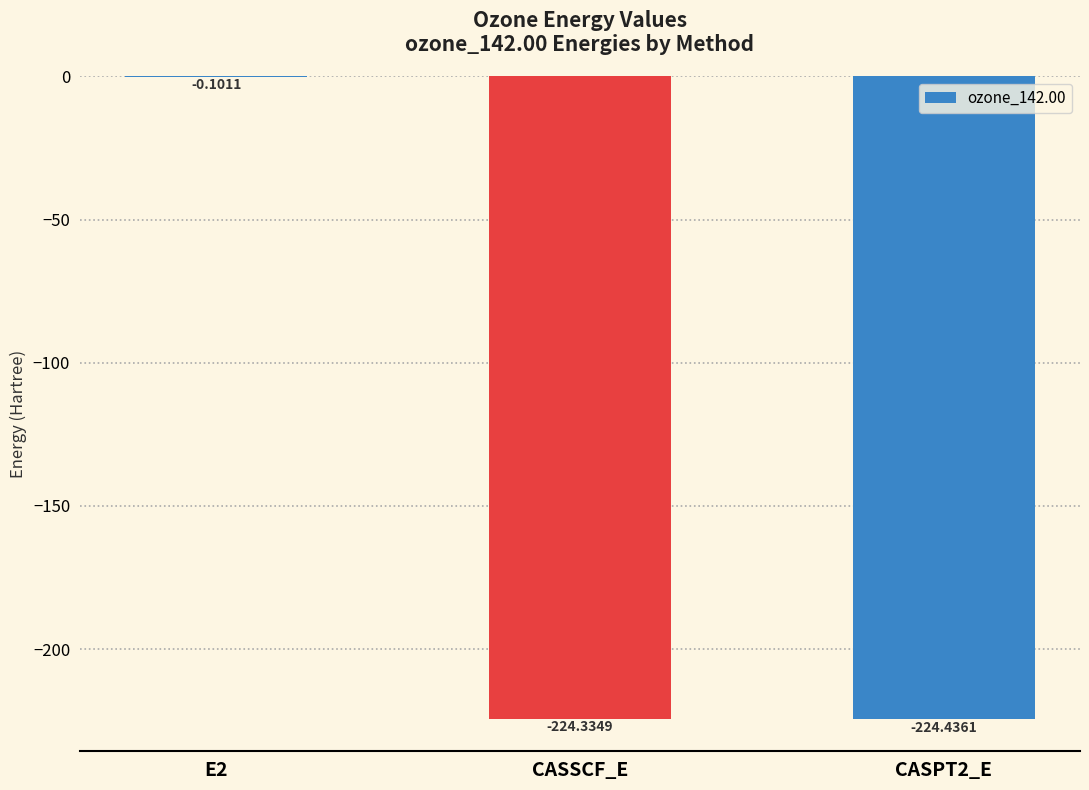

What is the change in value from E2 to CASPT2_E?

-224.3